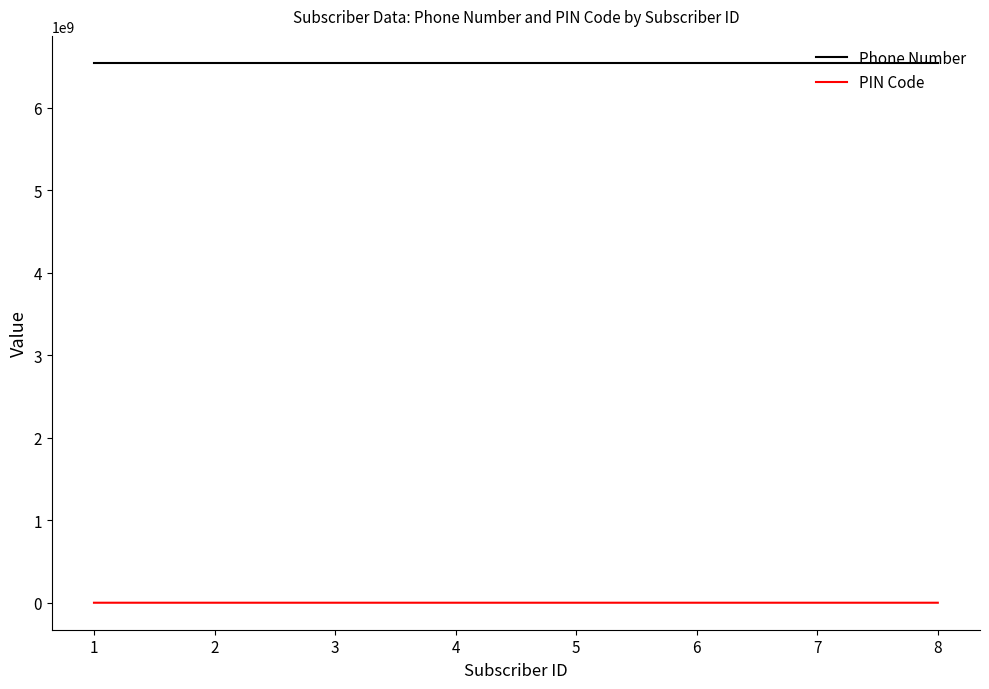

At how many categories does at least one series exceed 3243393954?

8